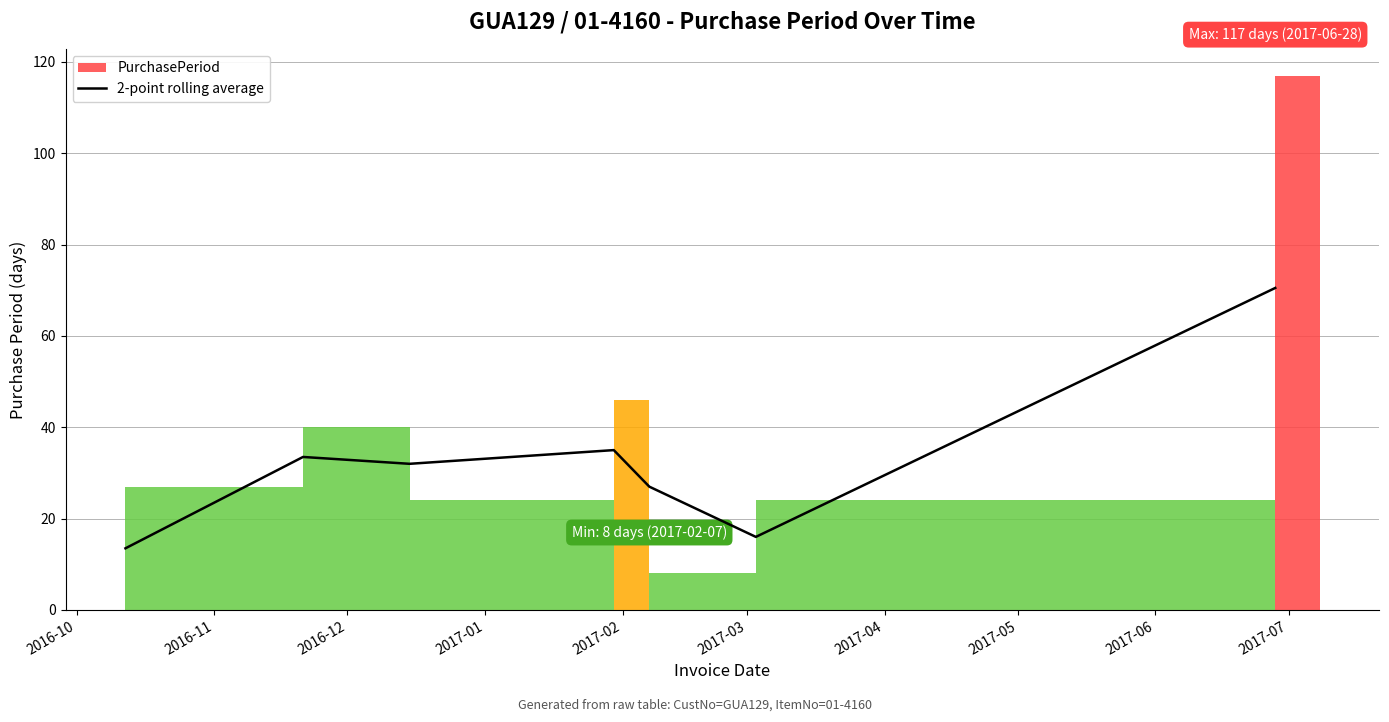

What is the average value?

32.5